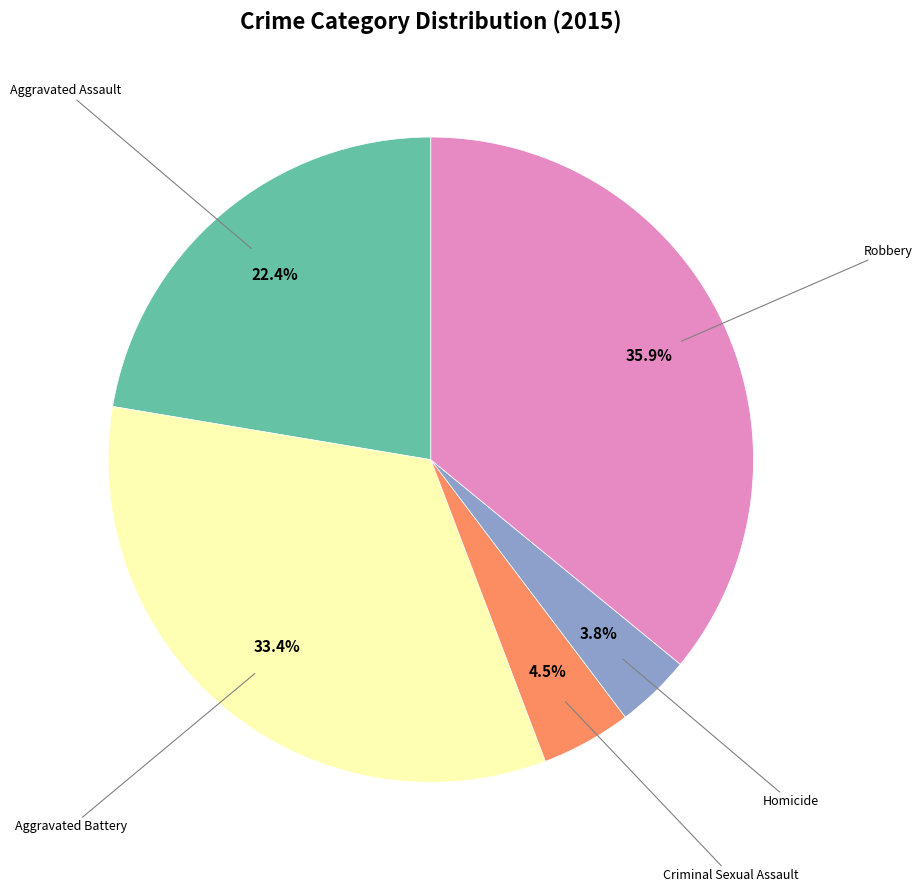

Does any single category account for the majority?

No